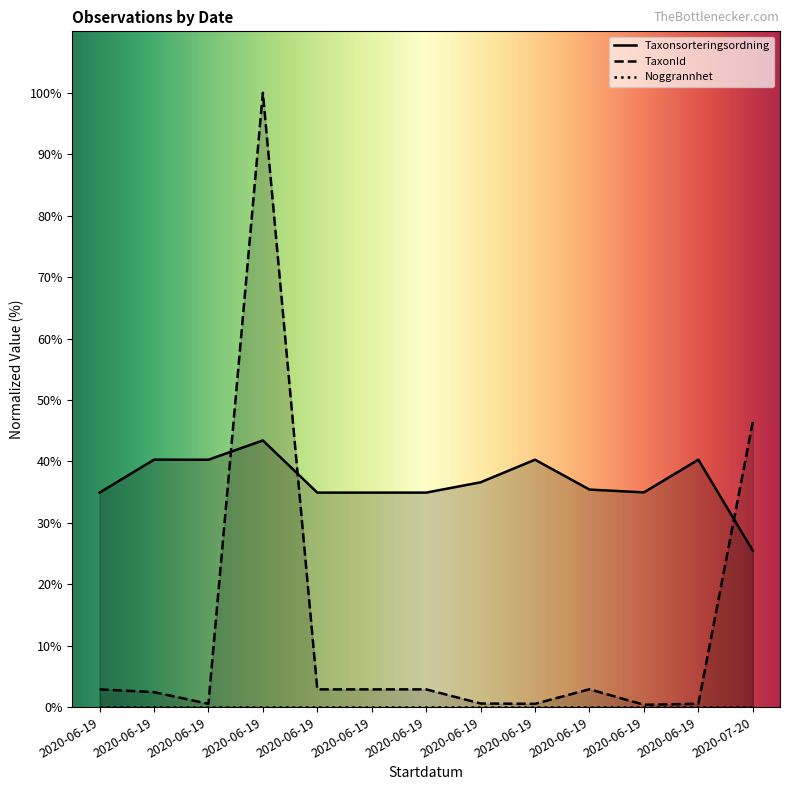

What value does the TaxonId series have at 2020-06-19?

0.5